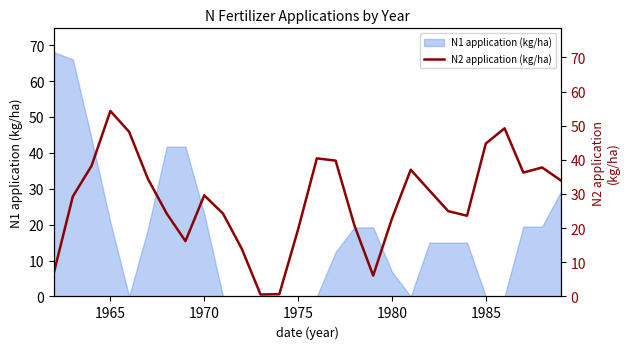

What is the average value?

28.2